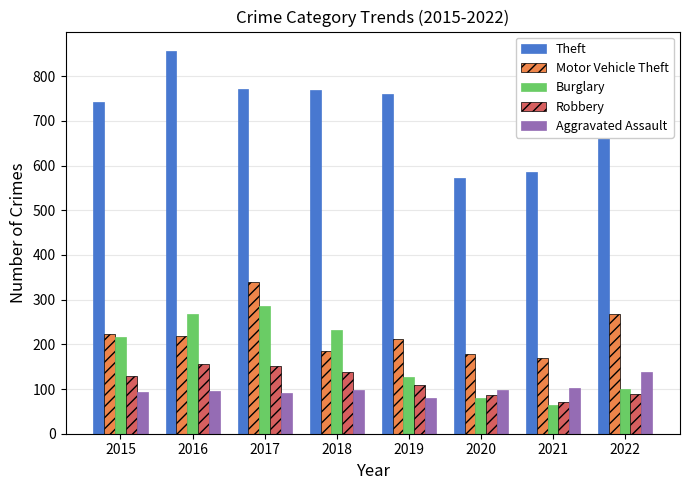

Which series changed the most between 2016 and 2020?

Theft